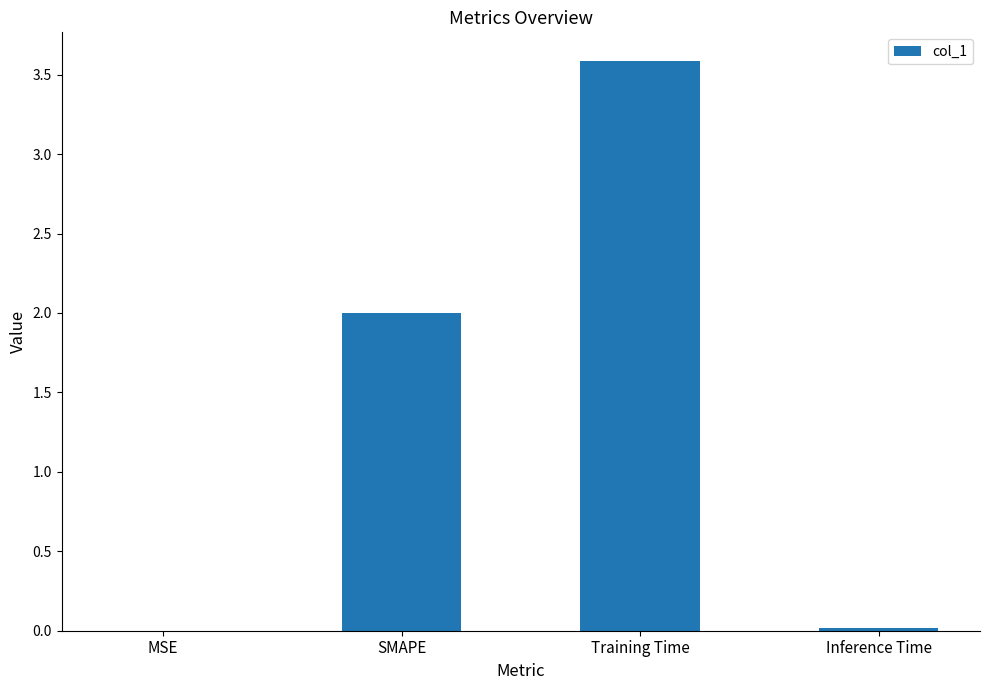

The value at SMAPE is 3.3. True or false?

False